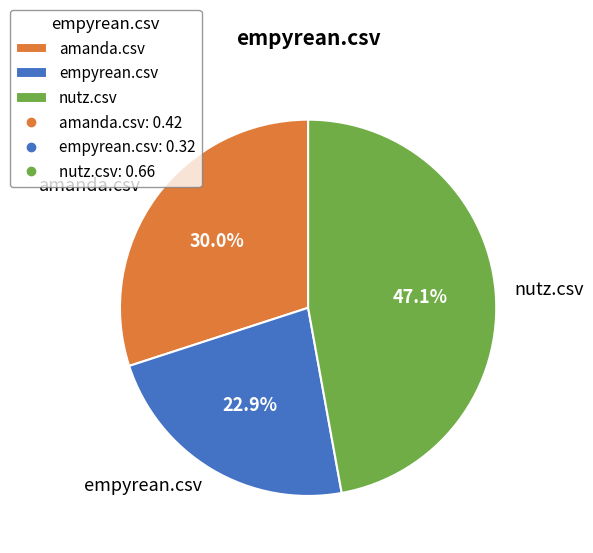

The empyrean.csv slice represents 32% of the pie. True or false?

False